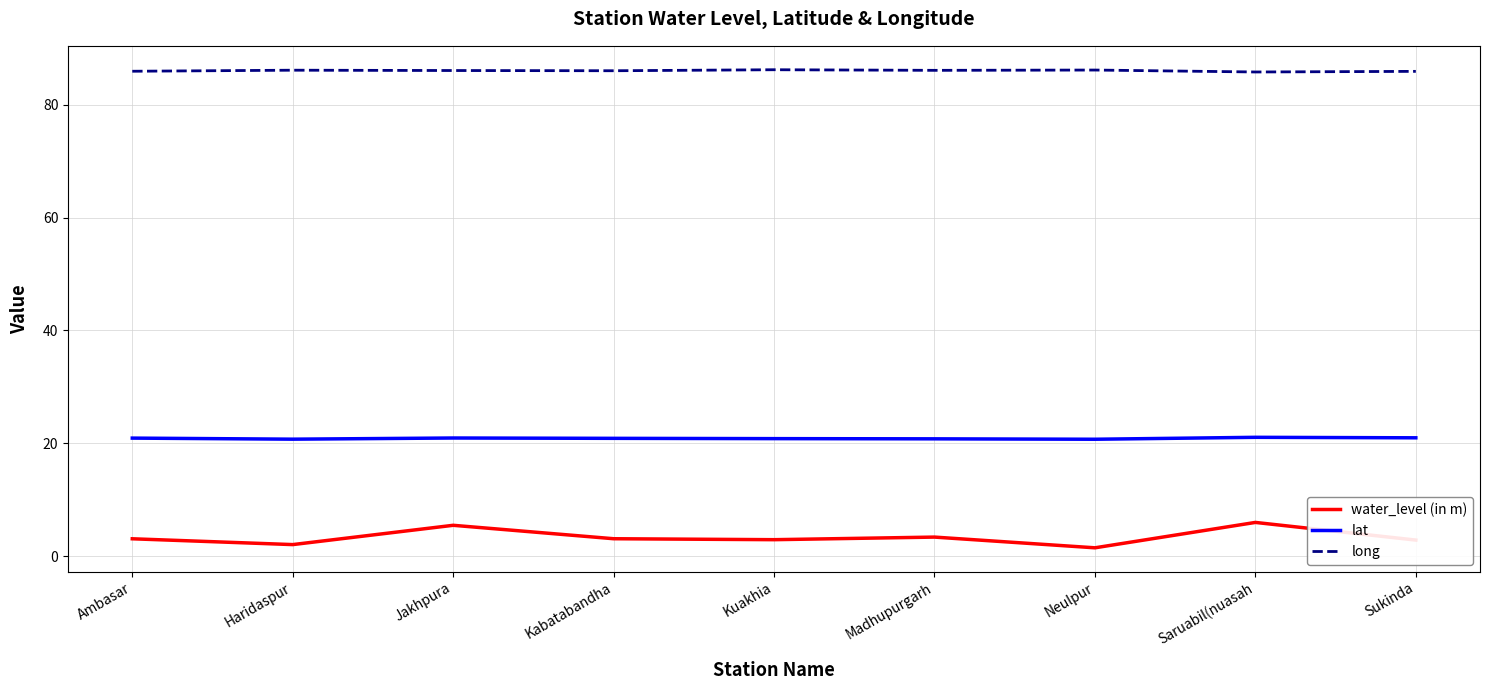

Rank the series by their maximum value, from highest to lowest.

long, lat, water_level (in m)